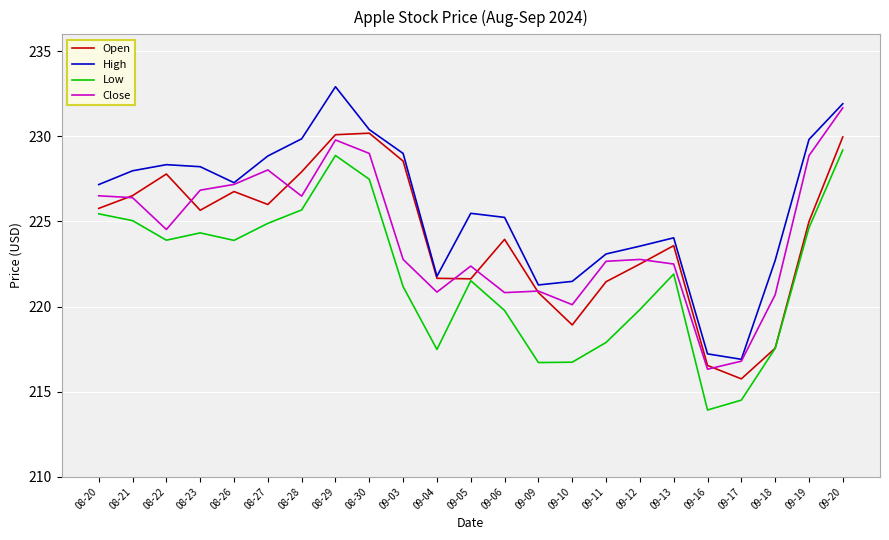

True or false: Low and High intersect in this chart.

False